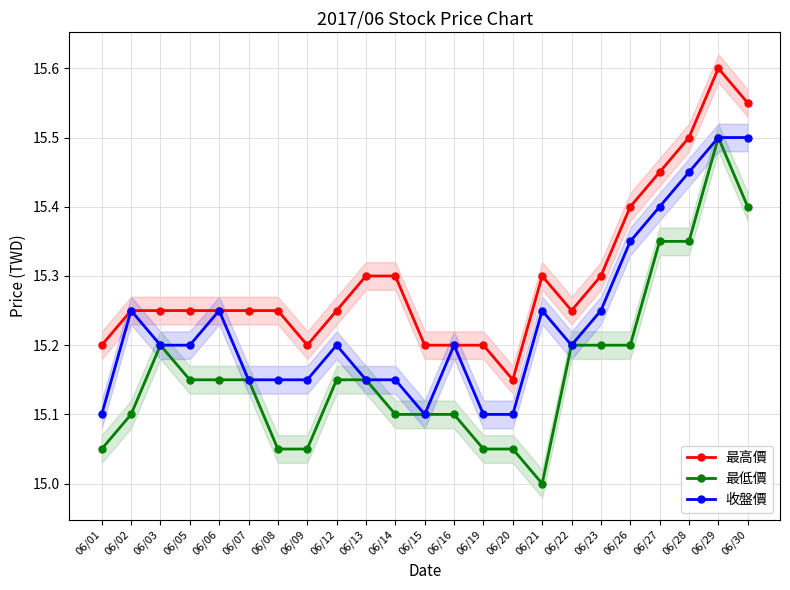

What is the sum of all 最高價 values?

351.9